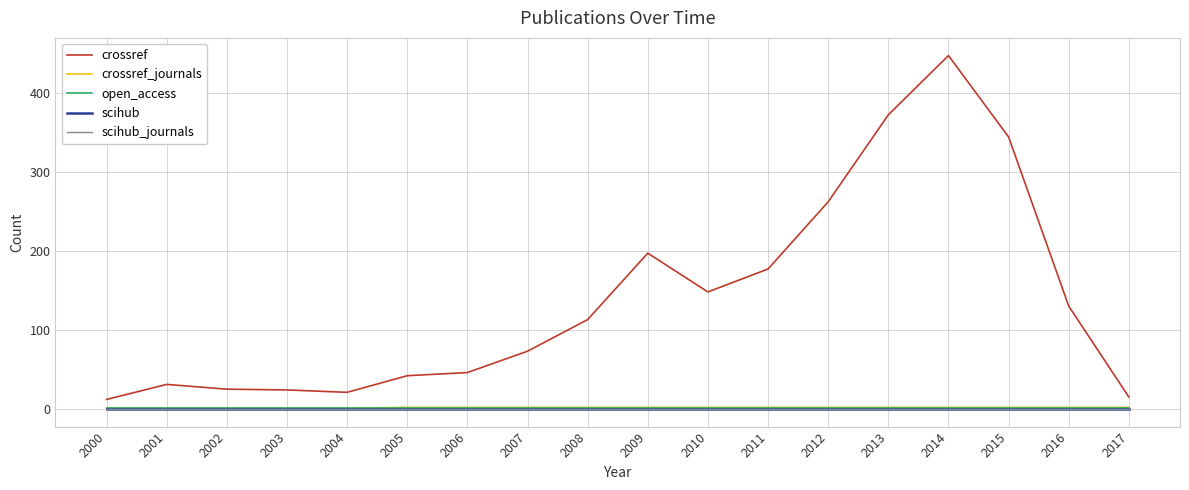

What is the average value of the crossref_journals series?

2